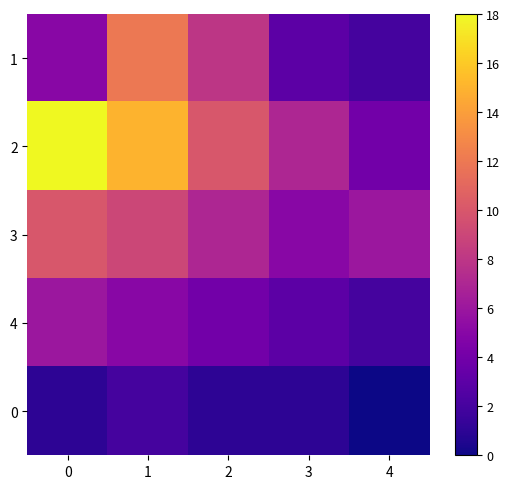

Reading left to right, transcribe all the data shown in this chart.

1: 0=5	1=12	2=8	3=3	4=2
2: 0=18	1=15	2=10	3=7	4=4
3: 0=10	1=9	2=7	3=5	4=6
4: 0=6	1=5	2=4	3=3	4=2
0: 0=1	1=2	2=1	3=1	4=0